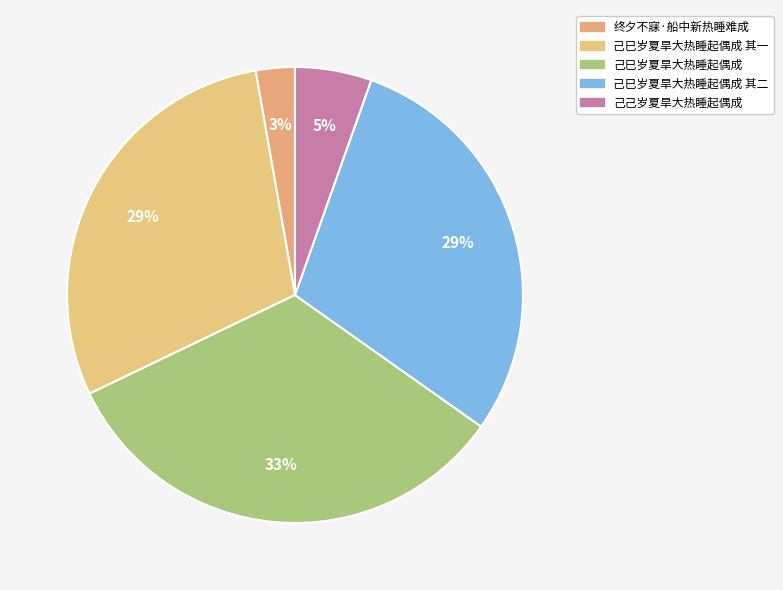

To the nearest percent, what percentage of the pie is 己巳岁夏旱大热睡起偶成 其一?

29%